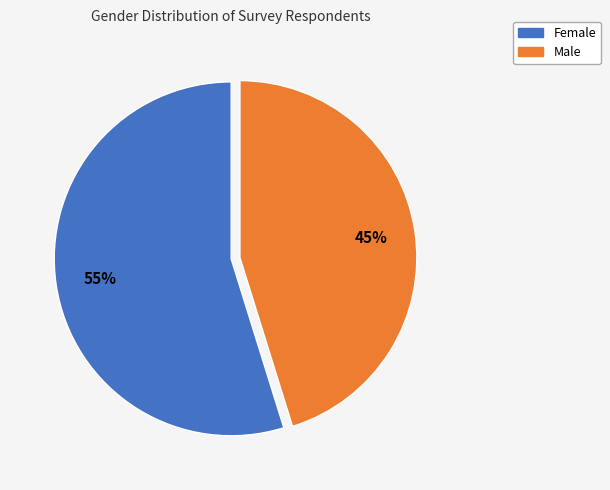

What percentage is the Female slice, to the nearest percent?

55%